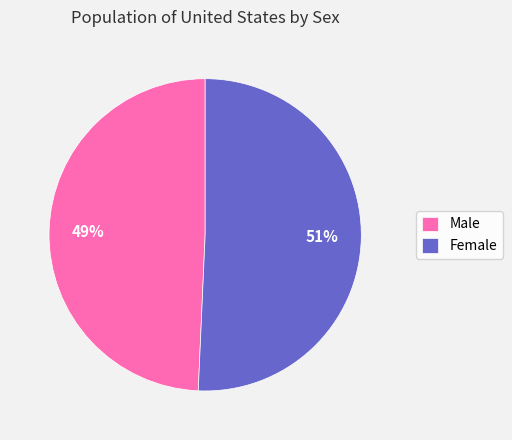

To the nearest percent, what is the combined percentage of Male and Female?

100%